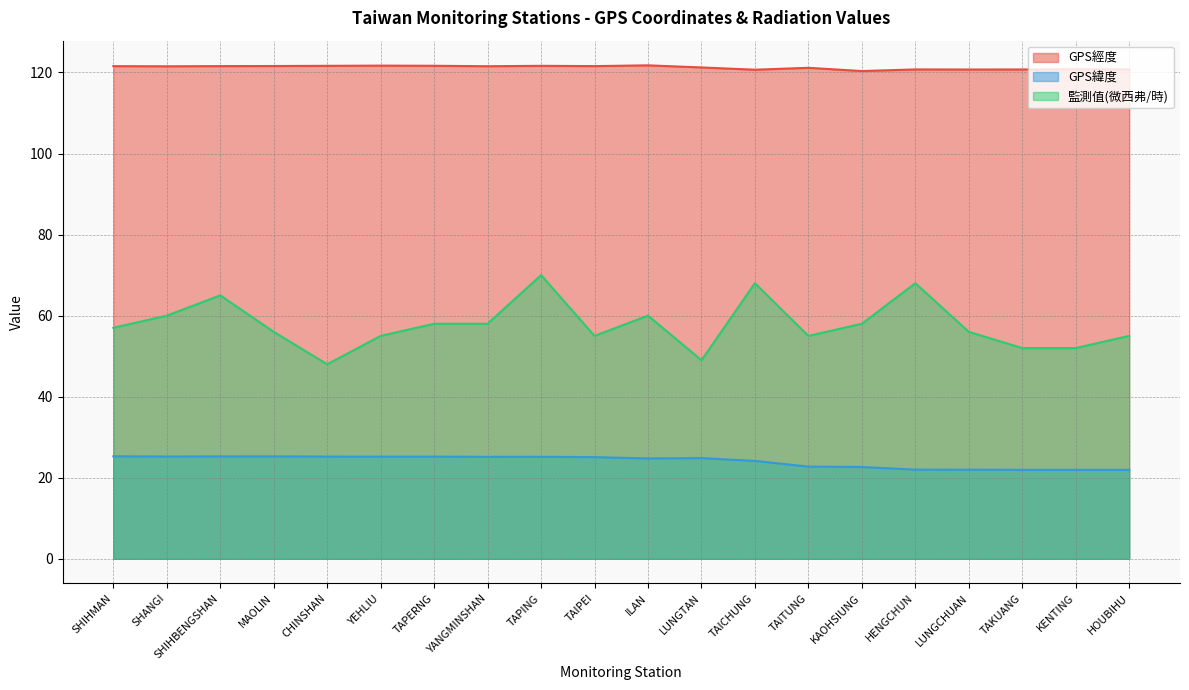

How many series are shown in this chart?

3